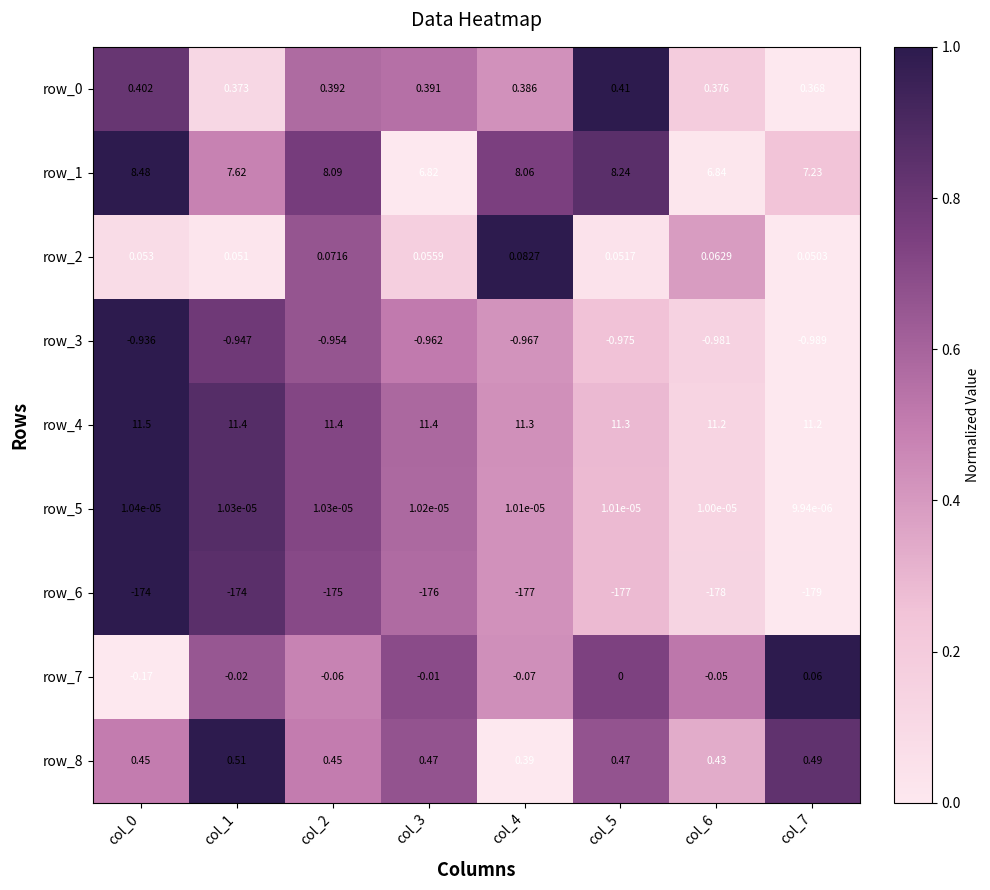

How many distinct data groups are displayed?

9